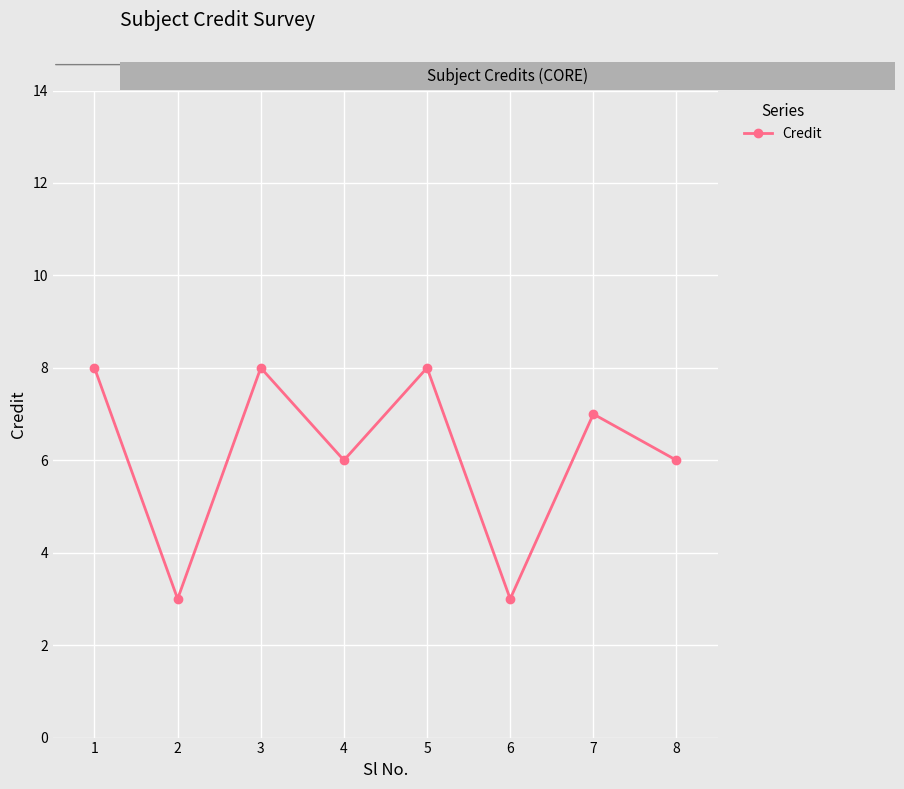

What is the difference between the second highest and minimum values?

5